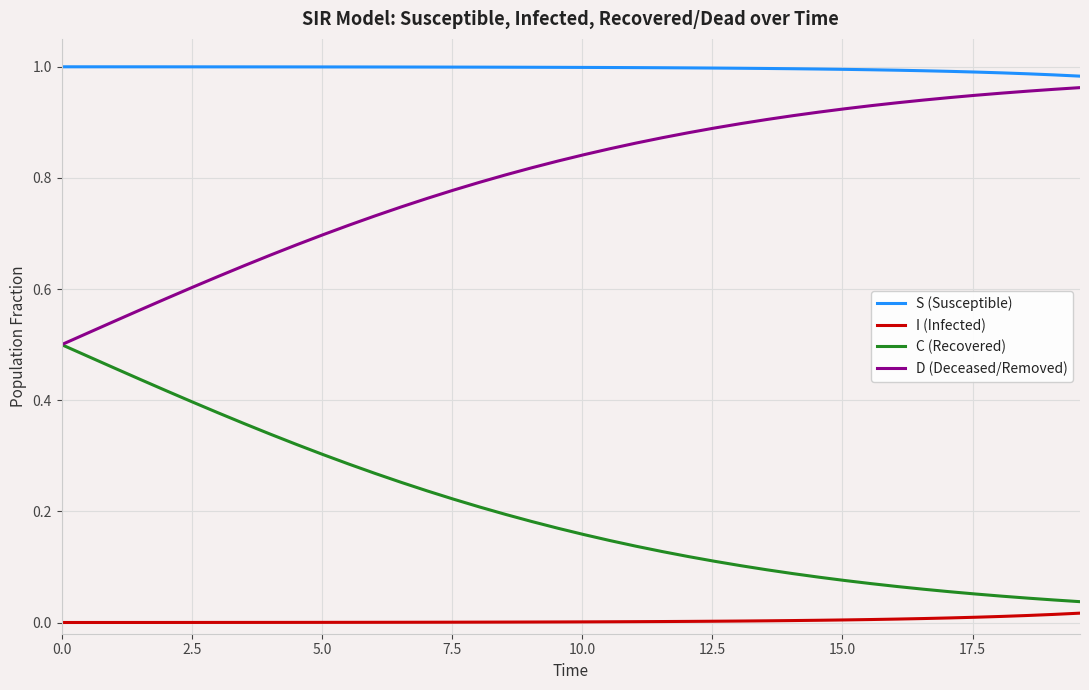

List the series in order of their overall mean, lowest first.

I (Infected), C (Recovered), D (Deceased/Removed), S (Susceptible)